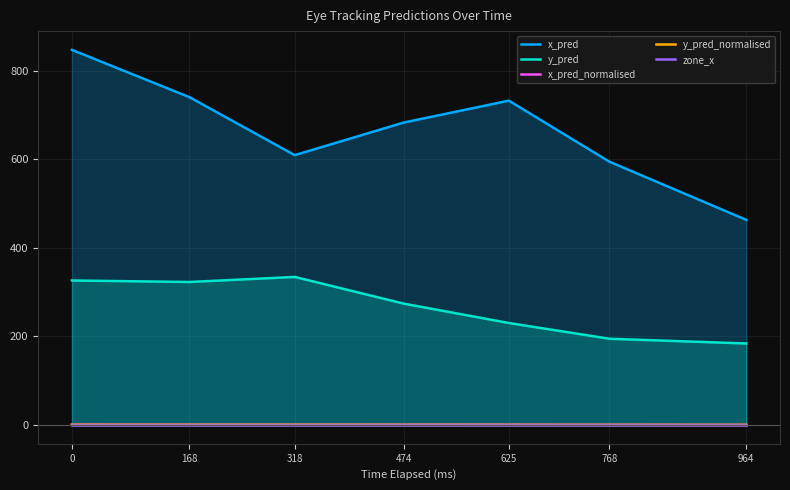

In x_pred, how many points are lower than both neighbors (excluding endpoints)?

1